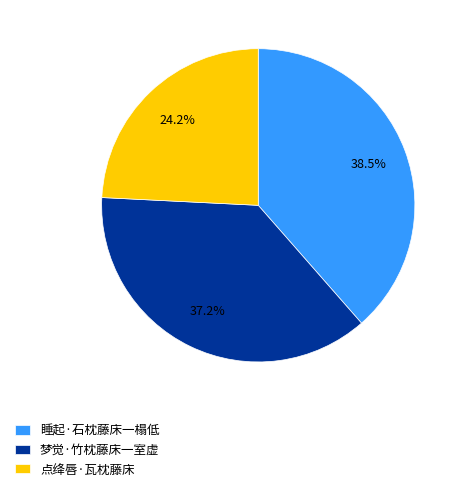

What percentage is the 点绛唇·瓦枕藤床 slice, to the nearest percent?

24%